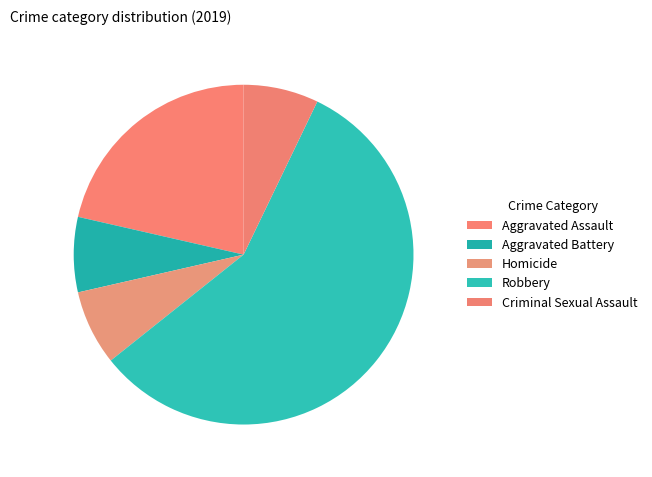

Which category has the smallest portion of the pie?

Aggravated Battery